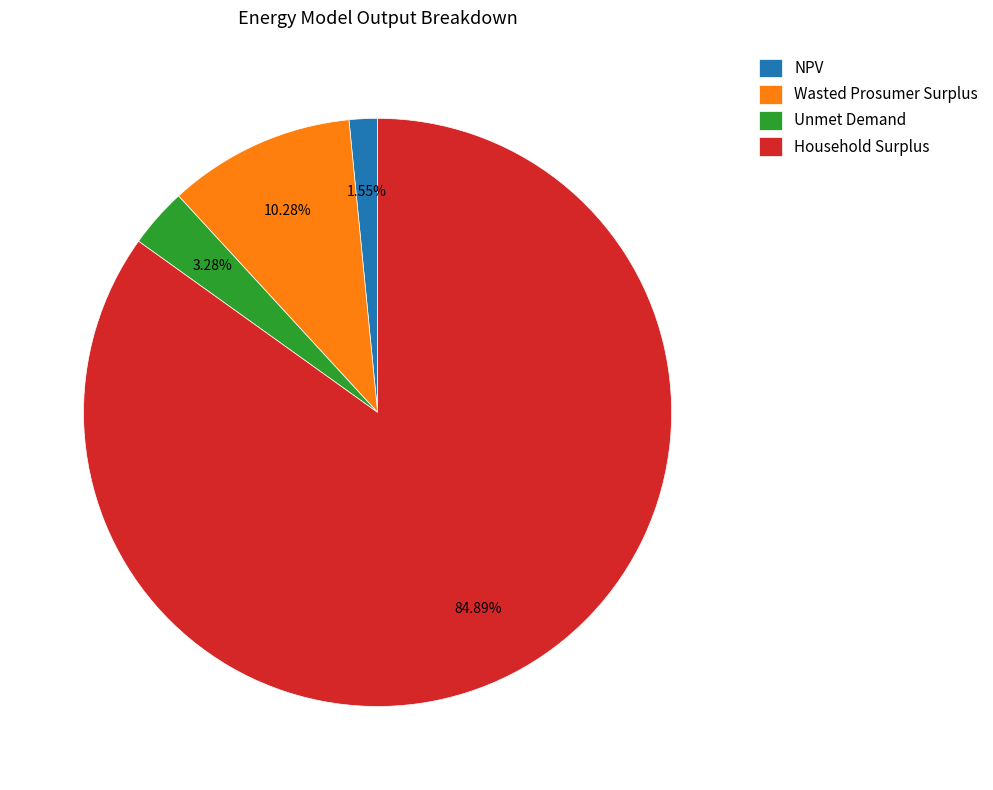

To the nearest percent, what is the combined percentage of Wasted Prosumer Surplus and NPV?

12%